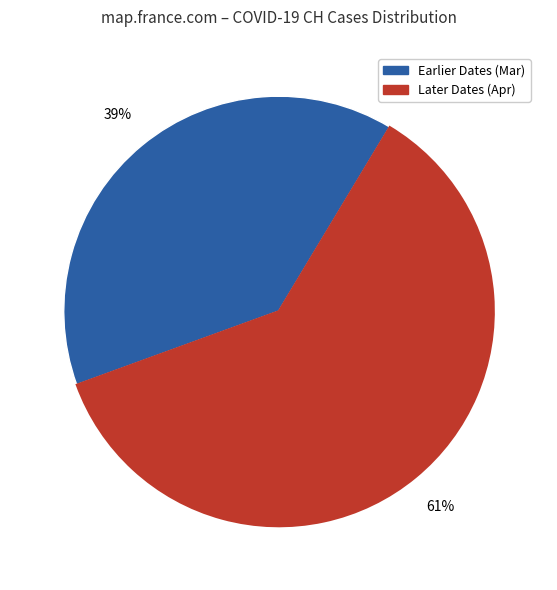

To the nearest percent, what is the average slice percentage?

50%